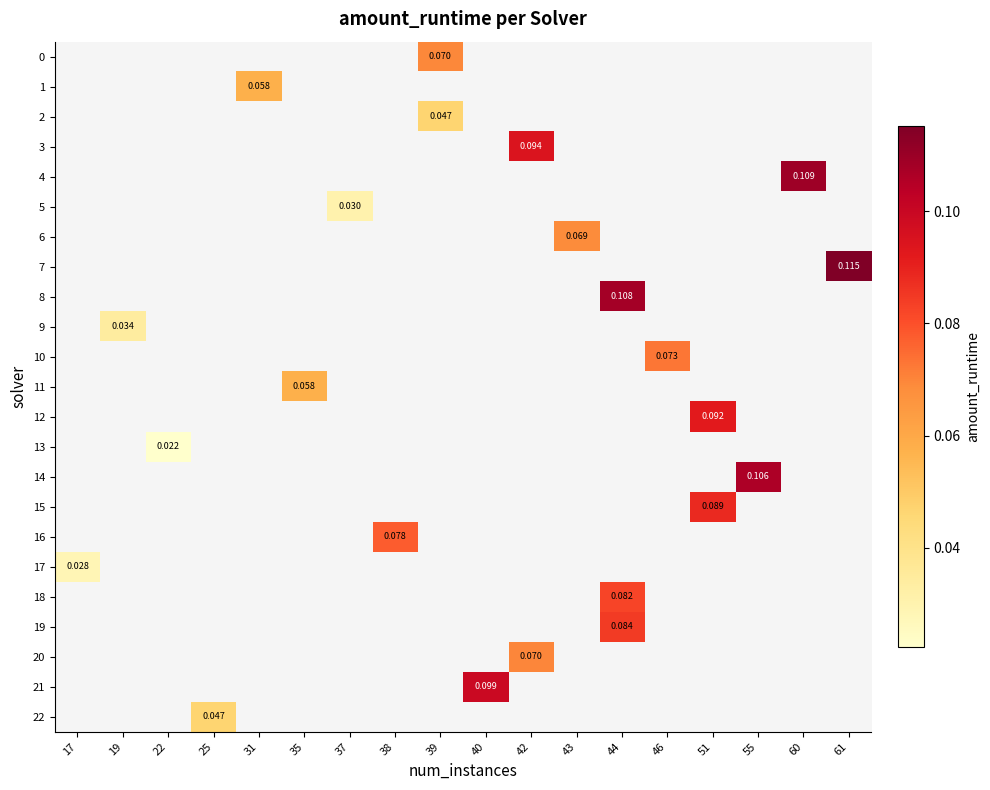

How many positive values does the 5 series have?

1